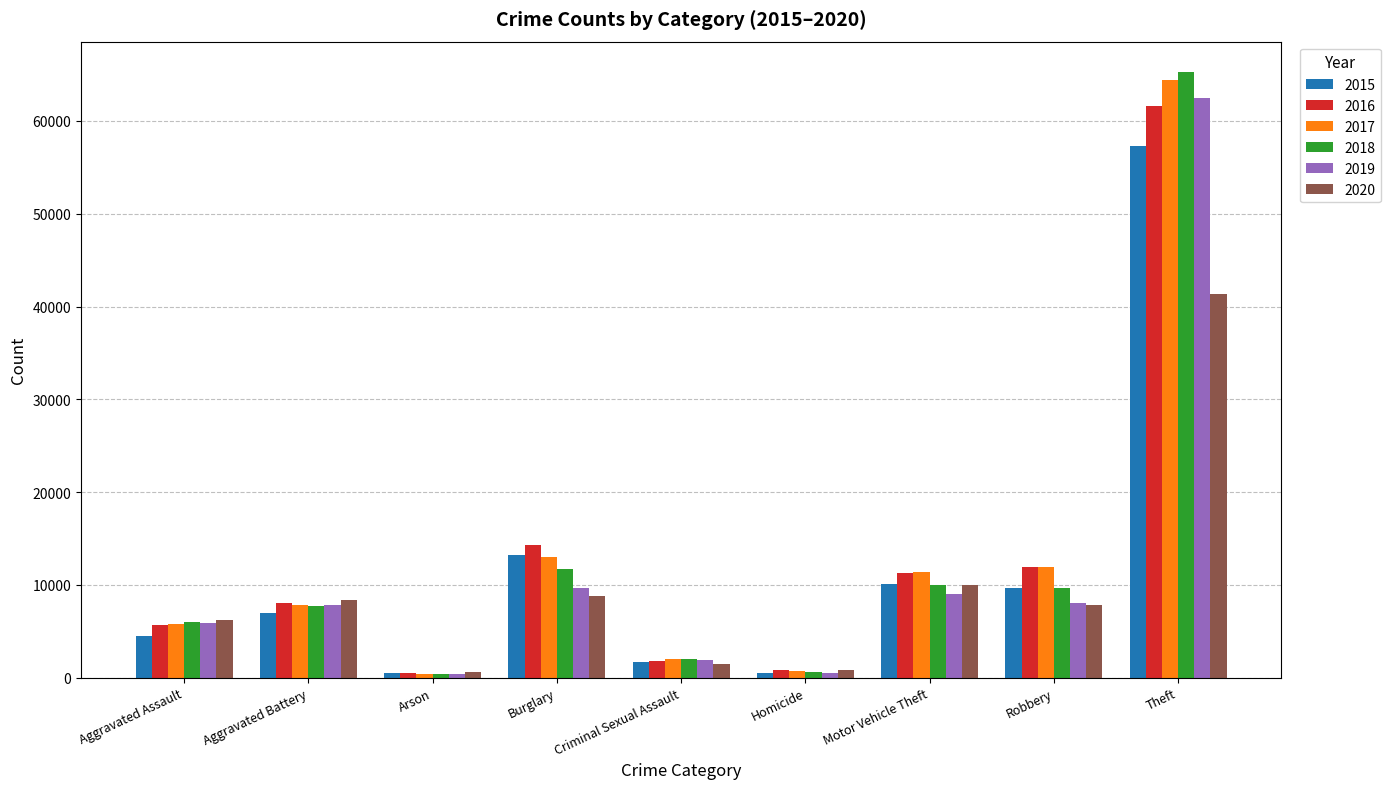

The value of 2017 at Theft is 64386. True or false?

True